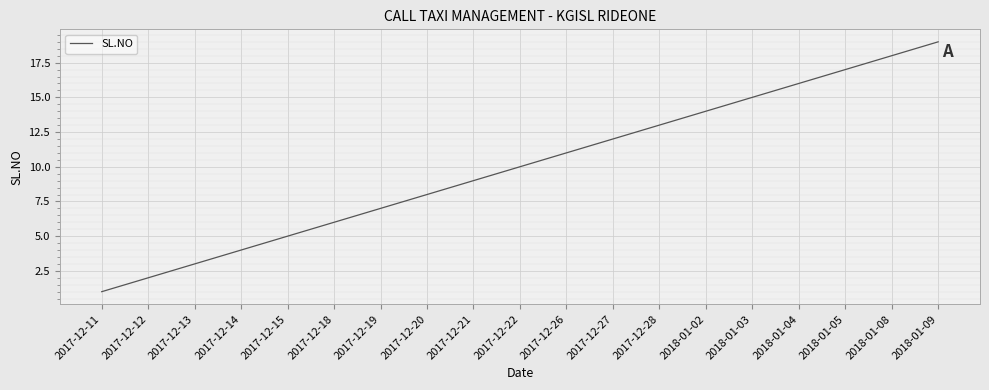

What is the sum of all values?

190